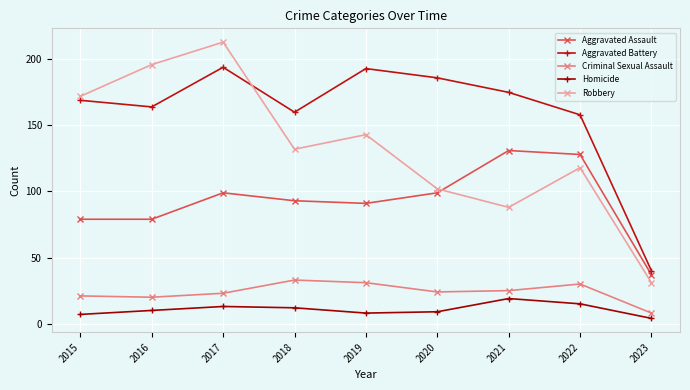

What is the average value of the Homicide series?

11